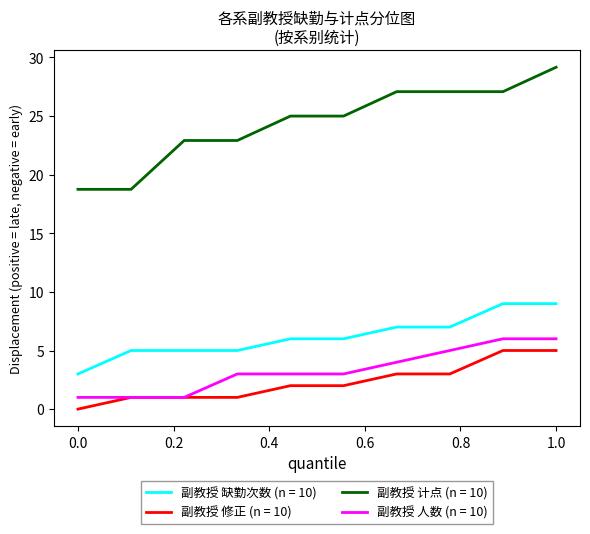

Which series has the largest range (max minus min)?

副教授 计点 (n = 10)